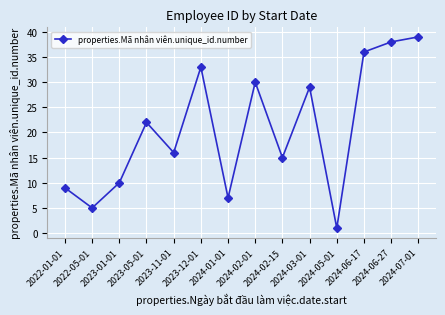

What is the value of the 14th point from the left?

39